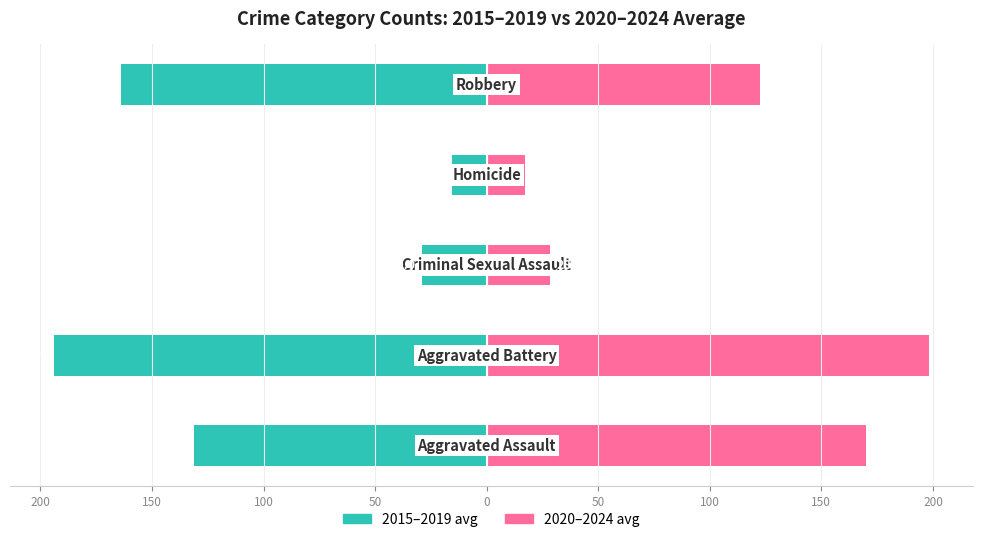

What is the maximum value shown in the chart?

198.2